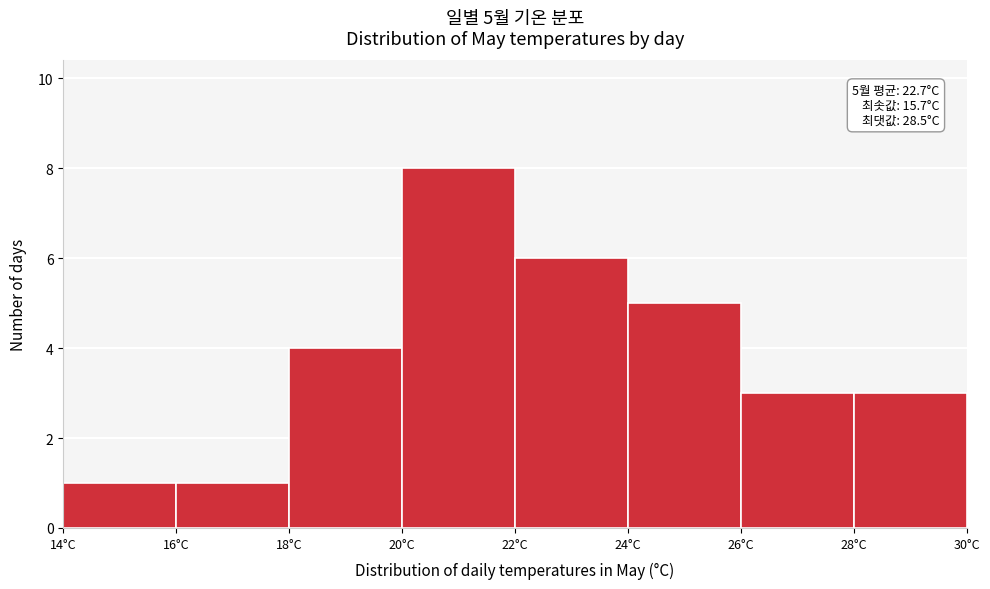

Over which range of the x-axis is the bar tallest?

20 to 22